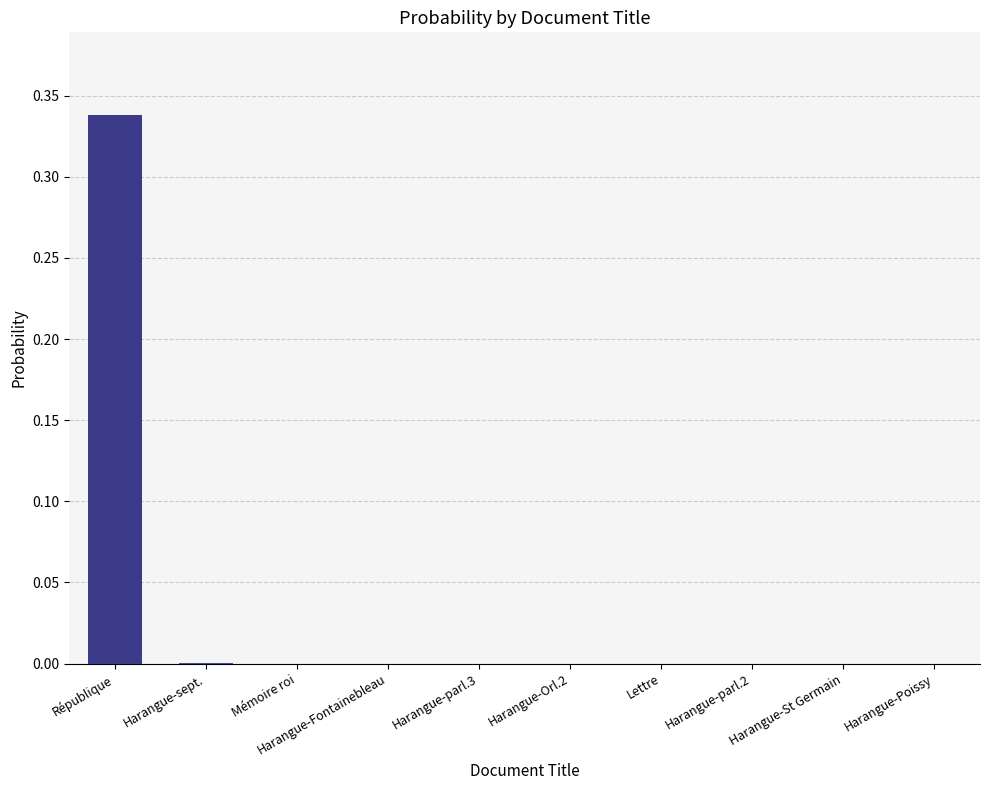

The value at Lettre is 0.0. True or false?

True